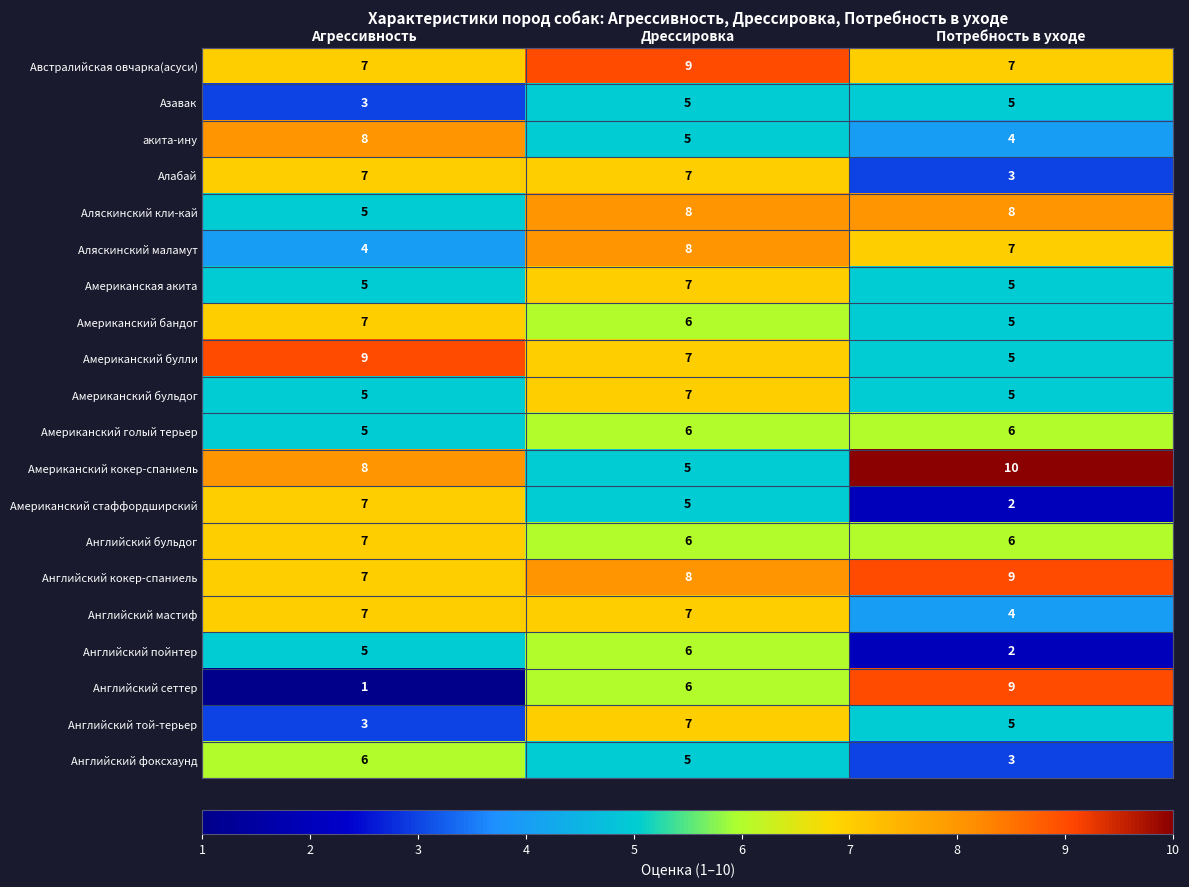

True or false: Американская акита has a value of 5 at Потребность в уходе.

True